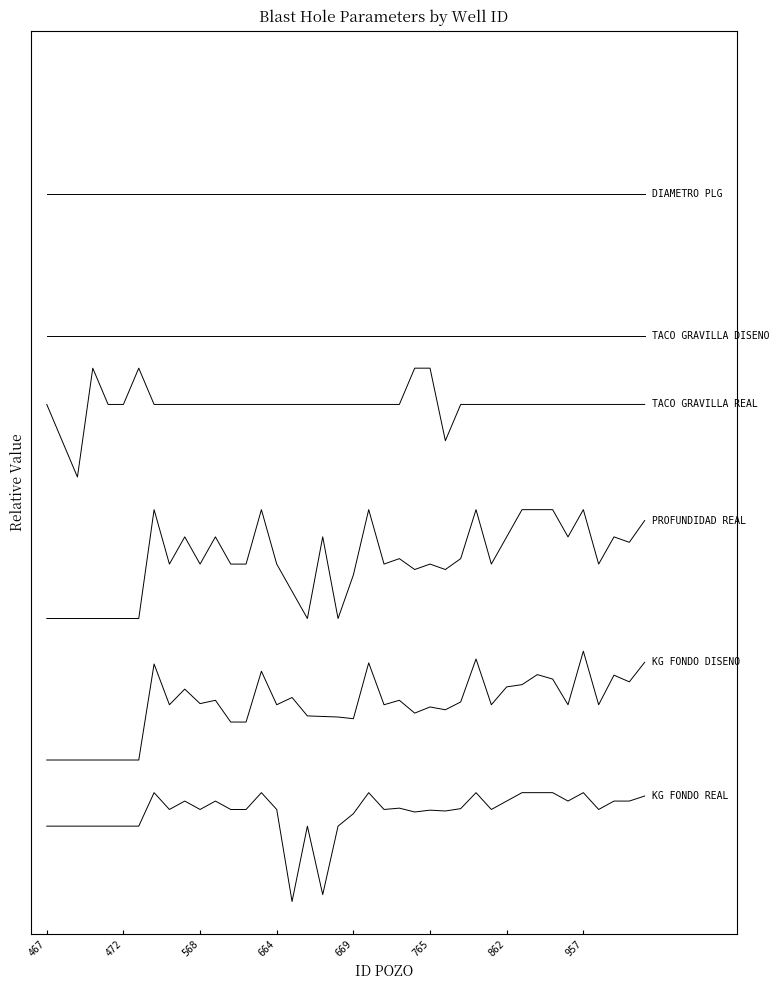

True or false: PROFUNDIDAD REAL has a value of 3.1 at 36.

True